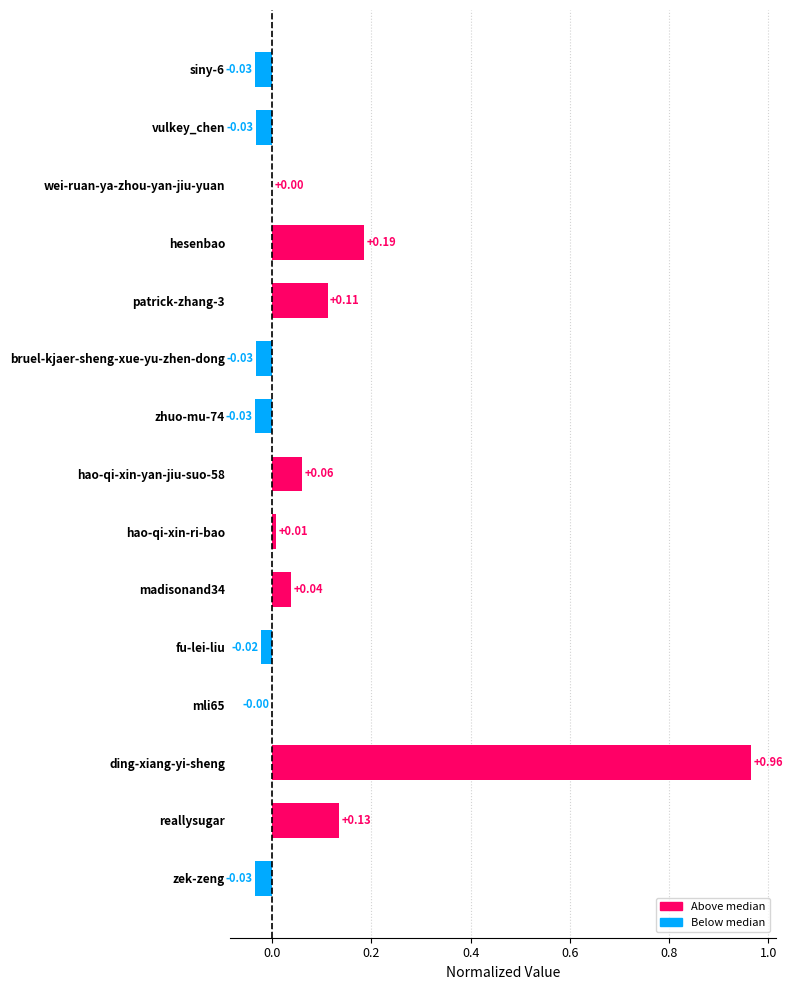

Between wei-ruan-ya-zhou-yan-jiu-yuan and fu-lei-liu, which is larger?

wei-ruan-ya-zhou-yan-jiu-yuan